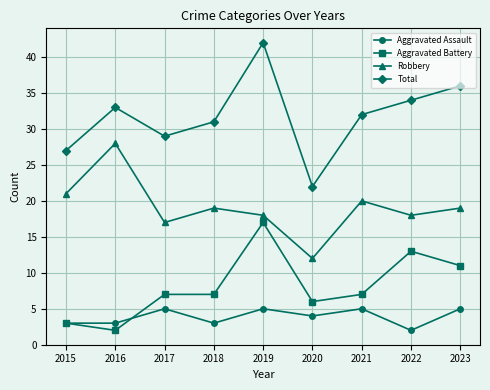

The Aggravated Battery series shows 7 at 2017. True or false?

True